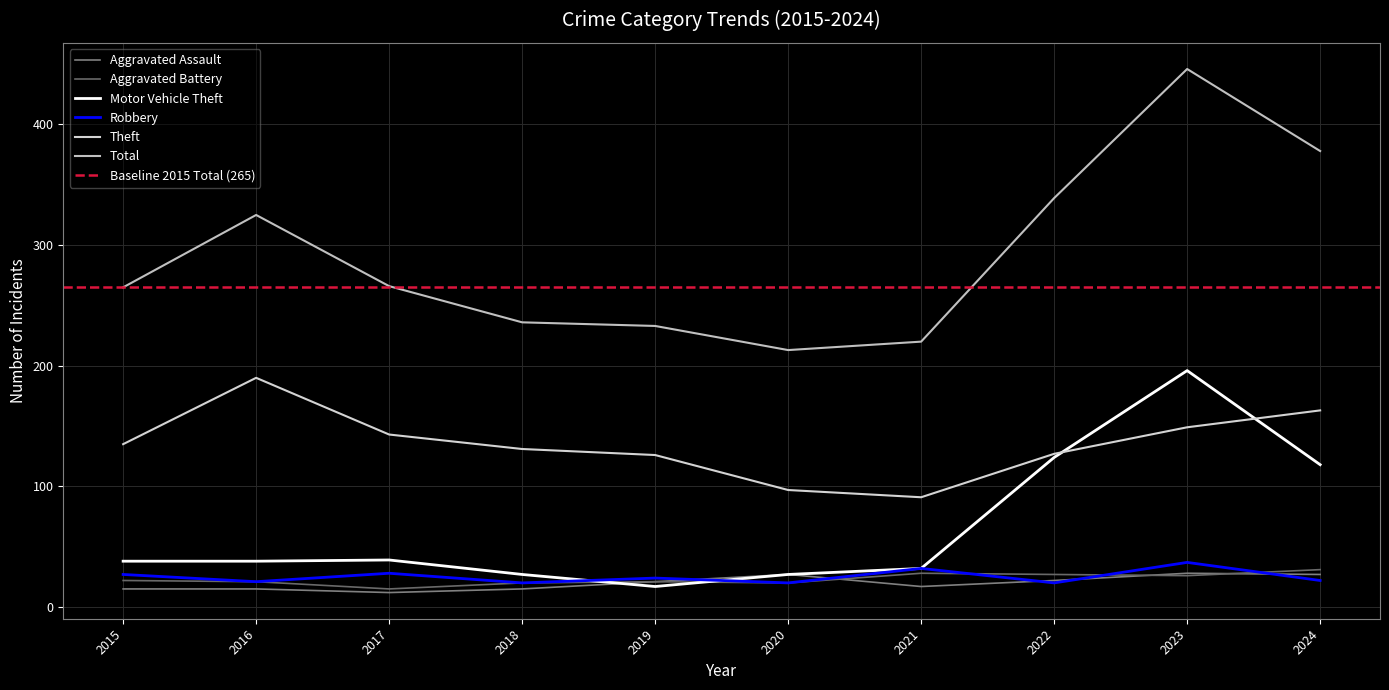

What is the minimum value for Aggravated Assault?

12